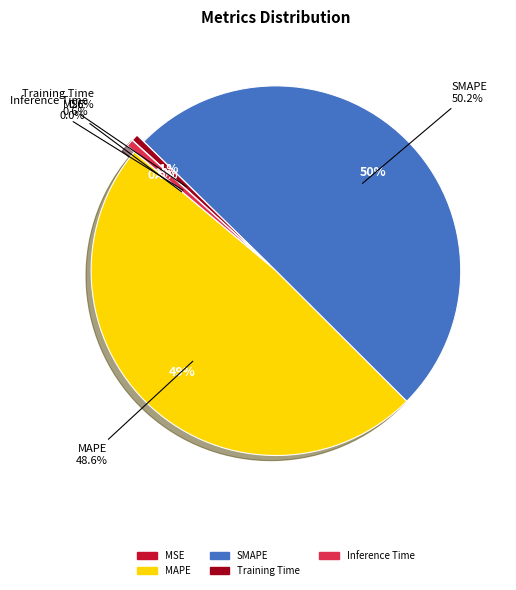

Is SMAPE the majority of the pie?

Yes